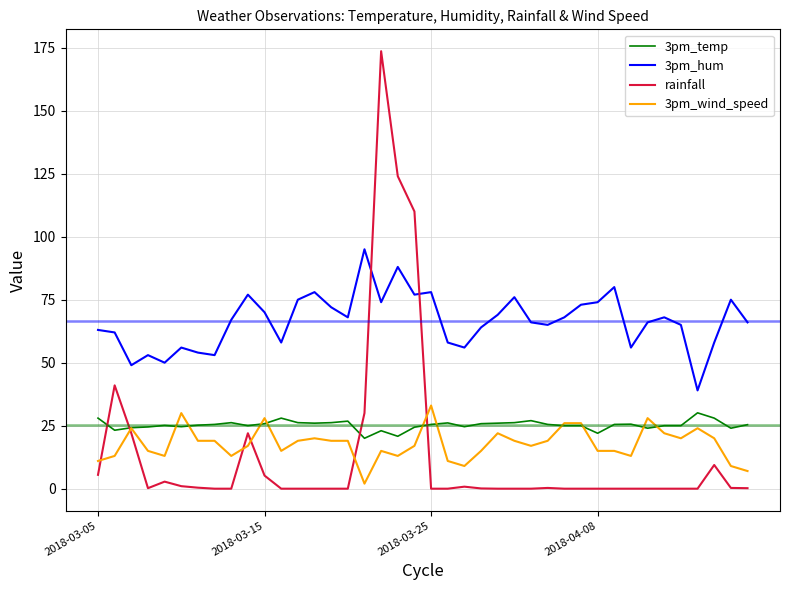

After their last crossing, which series has the higher values: rainfall or 3pm_wind_speed?

3pm_wind_speed